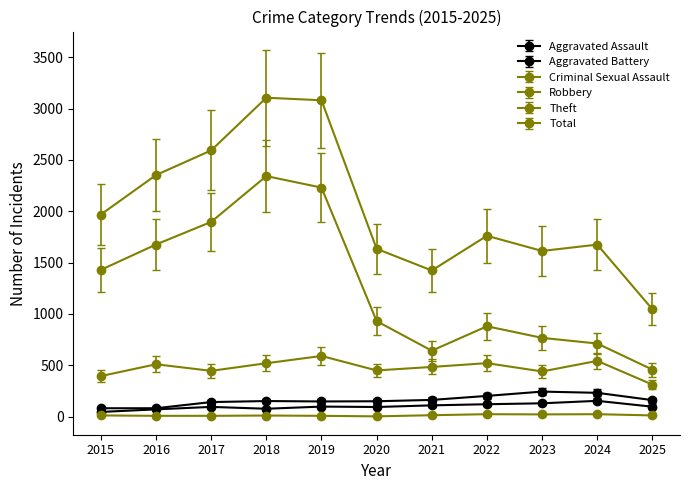

Which series has the widest spread of values?

Theft